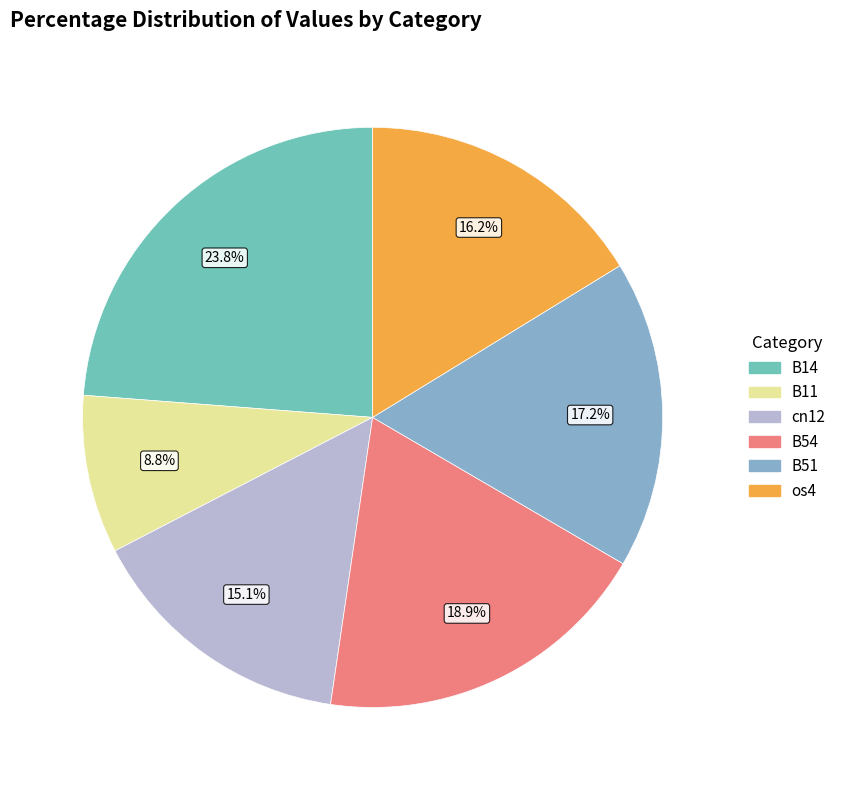

Rank the categories by value from highest to lowest.

B14, B54, B51, os4, cn12, B11